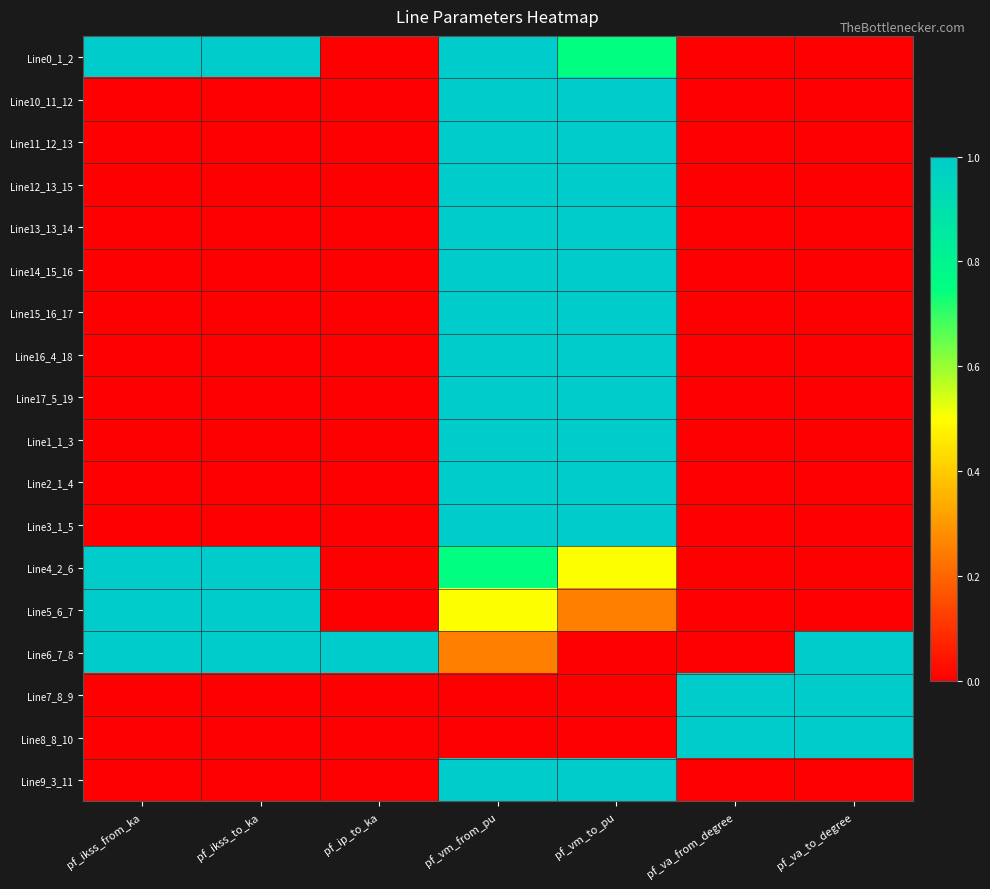

Reading left to right, transcribe all the data shown in this chart.

Line0_1_2: pf_ikss_from_ka=1.0	pf_ikss_to_ka=1.0	pf_ip_to_ka=0.0	pf_vm_from_pu=1.0	pf_vm_to_pu=0.8	pf_va_from_degree=0.0	pf_va_to_degree=0.0
Line10_11_12: pf_ikss_from_ka=0.0	pf_ikss_to_ka=0.0	pf_ip_to_ka=0.0	pf_vm_from_pu=1.0	pf_vm_to_pu=1.0	pf_va_from_degree=0.0	pf_va_to_degree=0.0
Line11_12_13: pf_ikss_from_ka=0.0	pf_ikss_to_ka=0.0	pf_ip_to_ka=0.0	pf_vm_from_pu=1.0	pf_vm_to_pu=1.0	pf_va_from_degree=0.0	pf_va_to_degree=0.0
Line12_13_15: pf_ikss_from_ka=0.0	pf_ikss_to_ka=0.0	pf_ip_to_ka=0.0	pf_vm_from_pu=1.0	pf_vm_to_pu=1.0	pf_va_from_degree=0.0	pf_va_to_degree=0.0
Line13_13_14: pf_ikss_from_ka=0.0	pf_ikss_to_ka=0.0	pf_ip_to_ka=0.0	pf_vm_from_pu=1.0	pf_vm_to_pu=1.0	pf_va_from_degree=0.0	pf_va_to_degree=0.0
Line14_15_16: pf_ikss_from_ka=0.0	pf_ikss_to_ka=0.0	pf_ip_to_ka=0.0	pf_vm_from_pu=1.0	pf_vm_to_pu=1.0	pf_va_from_degree=0.0	pf_va_to_degree=0.0
Line15_16_17: pf_ikss_from_ka=0.0	pf_ikss_to_ka=0.0	pf_ip_to_ka=0.0	pf_vm_from_pu=1.0	pf_vm_to_pu=1.0	pf_va_from_degree=0.0	pf_va_to_degree=0.0
Line16_4_18: pf_ikss_from_ka=0.0	pf_ikss_to_ka=0.0	pf_ip_to_ka=0.0	pf_vm_from_pu=1.0	pf_vm_to_pu=1.0	pf_va_from_degree=0.0	pf_va_to_degree=0.0
Line17_5_19: pf_ikss_from_ka=0.0	pf_ikss_to_ka=0.0	pf_ip_to_ka=0.0	pf_vm_from_pu=1.0	pf_vm_to_pu=1.0	pf_va_from_degree=0.0	pf_va_to_degree=0.0
Line1_1_3: pf_ikss_from_ka=0.0	pf_ikss_to_ka=0.0	pf_ip_to_ka=0.0	pf_vm_from_pu=1.0	pf_vm_to_pu=1.0	pf_va_from_degree=0.0	pf_va_to_degree=0.0
Line2_1_4: pf_ikss_from_ka=0.0	pf_ikss_to_ka=0.0	pf_ip_to_ka=0.0	pf_vm_from_pu=1.0	pf_vm_to_pu=1.0	pf_va_from_degree=0.0	pf_va_to_degree=0.0
Line3_1_5: pf_ikss_from_ka=0.0	pf_ikss_to_ka=0.0	pf_ip_to_ka=0.0	pf_vm_from_pu=1.0	pf_vm_to_pu=1.0	pf_va_from_degree=0.0	pf_va_to_degree=0.0
Line4_2_6: pf_ikss_from_ka=1.0	pf_ikss_to_ka=1.0	pf_ip_to_ka=0.0	pf_vm_from_pu=0.8	pf_vm_to_pu=0.5	pf_va_from_degree=0.0	pf_va_to_degree=0.0
Line5_6_7: pf_ikss_from_ka=1.0	pf_ikss_to_ka=1.0	pf_ip_to_ka=0.0	pf_vm_from_pu=0.5	pf_vm_to_pu=0.3	pf_va_from_degree=0.0	pf_va_to_degree=0.0
Line6_7_8: pf_ikss_from_ka=1.0	pf_ikss_to_ka=1.0	pf_ip_to_ka=1.0	pf_vm_from_pu=0.3	pf_vm_to_pu=0.0	pf_va_from_degree=0.0	pf_va_to_degree=1.0
Line7_8_9: pf_ikss_from_ka=0.0	pf_ikss_to_ka=0.0	pf_ip_to_ka=0.0	pf_vm_from_pu=0.0	pf_vm_to_pu=0.0	pf_va_from_degree=1.0	pf_va_to_degree=1.0
Line8_8_10: pf_ikss_from_ka=0.0	pf_ikss_to_ka=0.0	pf_ip_to_ka=0.0	pf_vm_from_pu=0.0	pf_vm_to_pu=0.0	pf_va_from_degree=1.0	pf_va_to_degree=1.0
Line9_3_11: pf_ikss_from_ka=0.0	pf_ikss_to_ka=0.0	pf_ip_to_ka=0.0	pf_vm_from_pu=1.0	pf_vm_to_pu=1.0	pf_va_from_degree=0.0	pf_va_to_degree=0.0